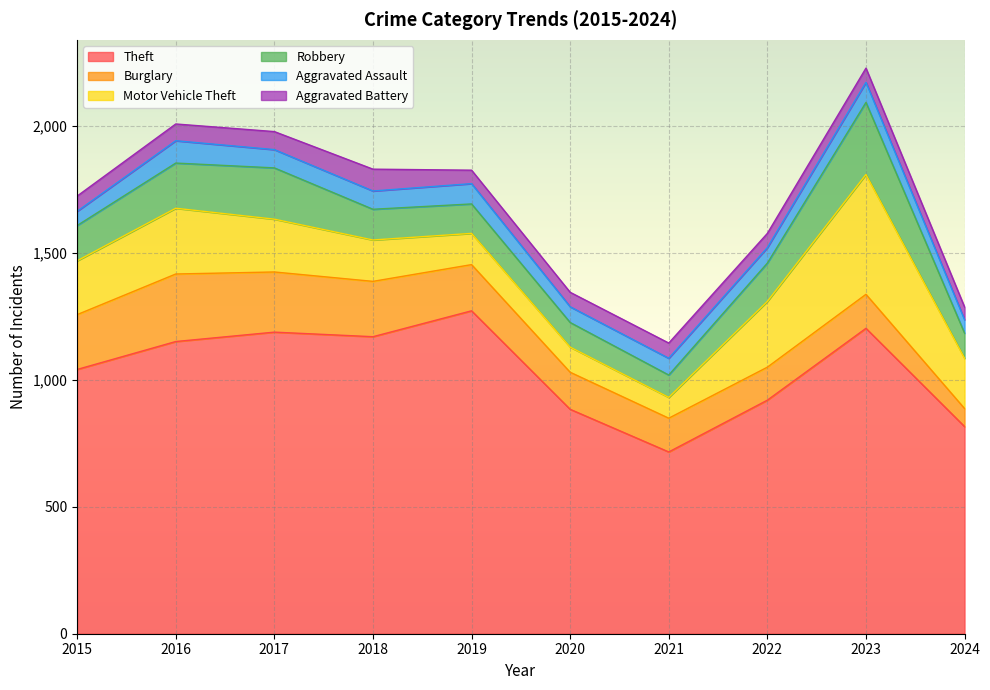

Which category has the highest value across all series?

2019